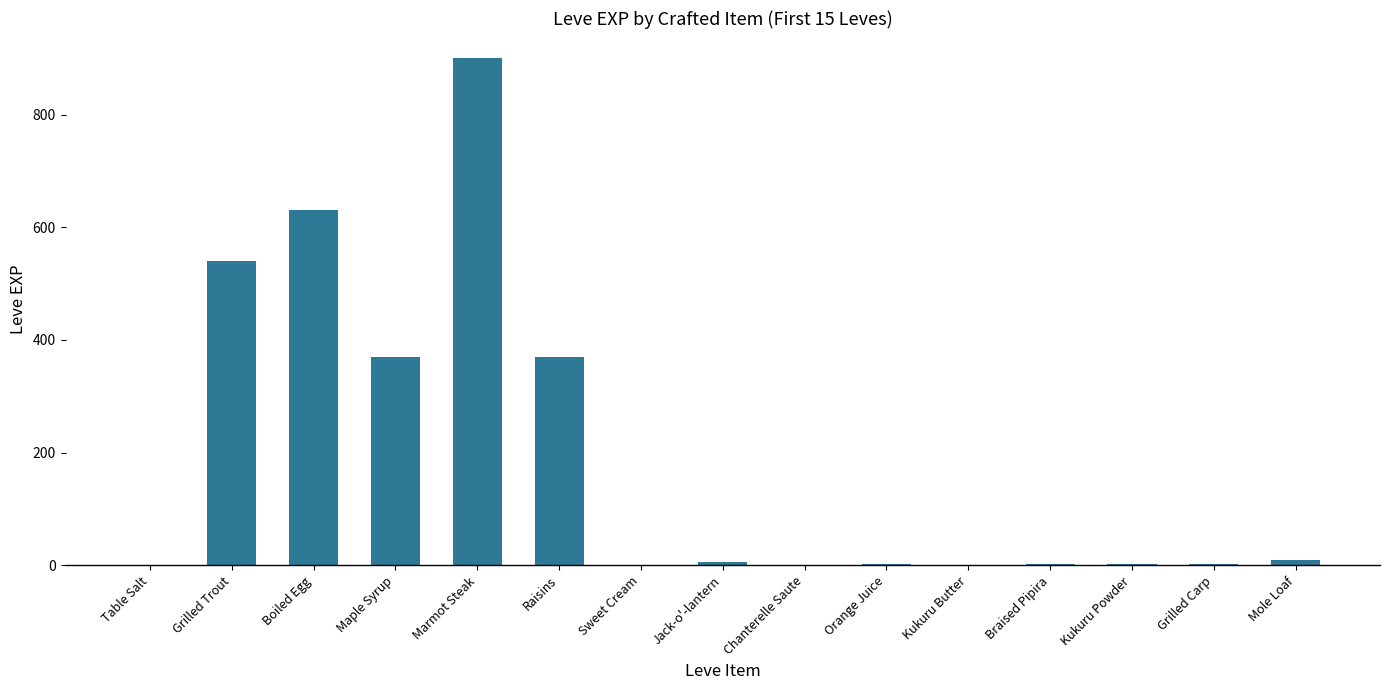

Which has a higher value, Grilled Trout or Table Salt?

Grilled Trout